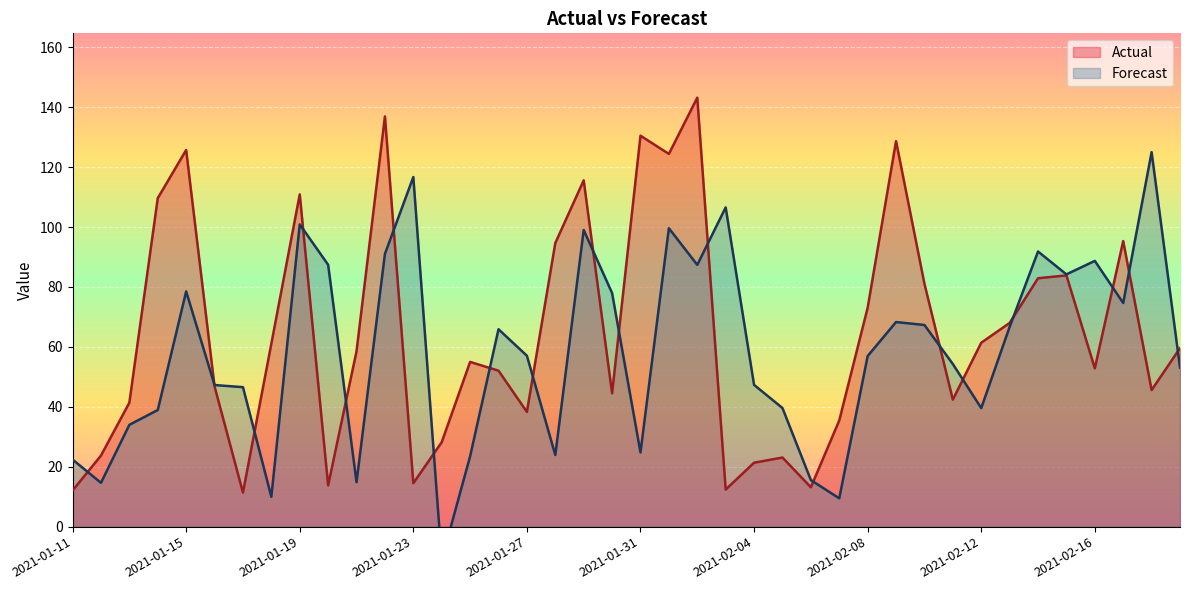

Reading right to left, list all the values displayed in this chart.

Actual: 59.6	45.6	95.3	52.9	83.9	82.9	68.0	61.4	42.4	81.1	128.7	73.1	35.4	13.1	23.1	21.3	12.4	143.2	124.4	130.5	44.5	115.6	94.7	38.3	52.1	55.0	28.2	14.5	136.9	58.5	13.8	110.9	61.1	11.4	46.8	125.7	109.7	41.4	23.7	12.1
Forecast: 53.1	125.0	74.7	88.7	84.2	91.8	66.7	39.6	54.3	67.3	68.3	56.9	9.4	15.5	39.6	47.3	106.5	87.4	99.6	24.8	78.0	99.0	23.9	57.0	65.9	23.5	-11.1	116.7	91.0	14.8	87.4	100.9	10.0	46.6	47.3	78.5	38.9	34.0	14.6	22.4